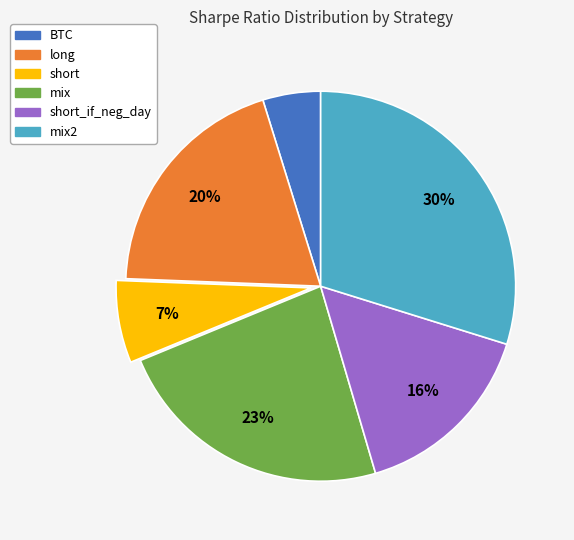

Count the number of slices in the pie.

6